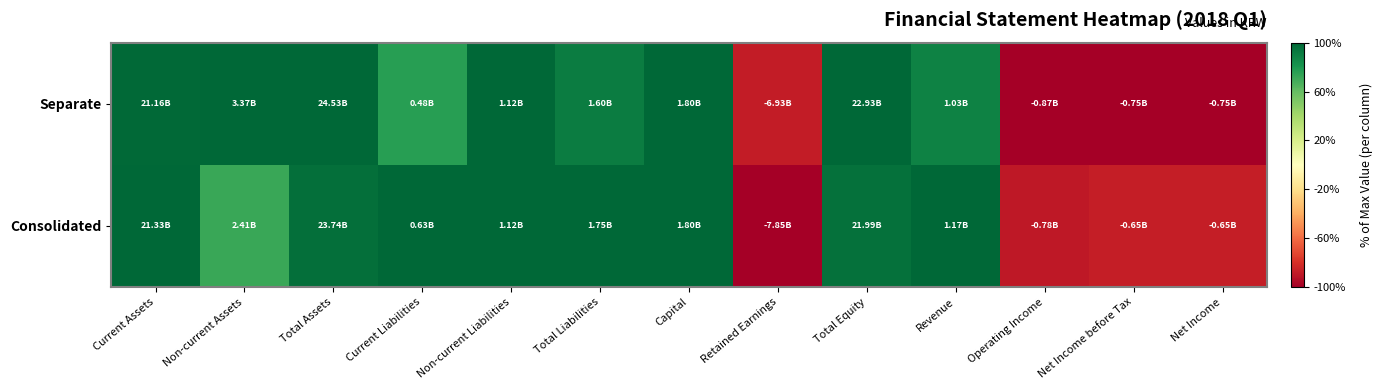

Which has a higher value, Capital or Revenue?

Capital